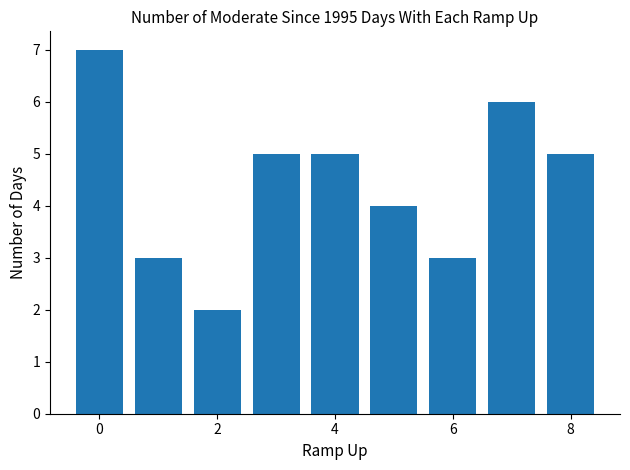

What is the average value?

4